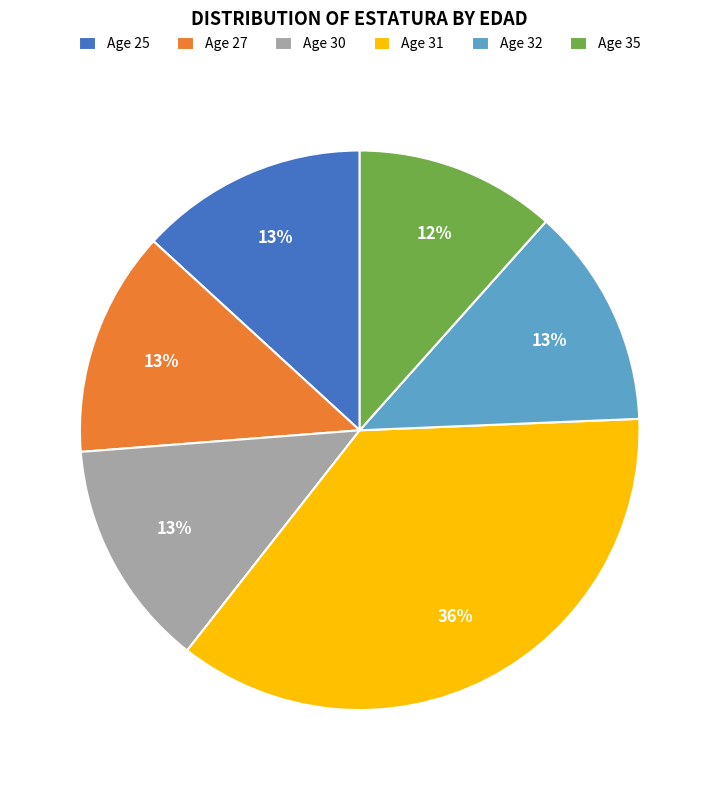

Combined, do Age 30 and Age 35 account for over 50%?

No